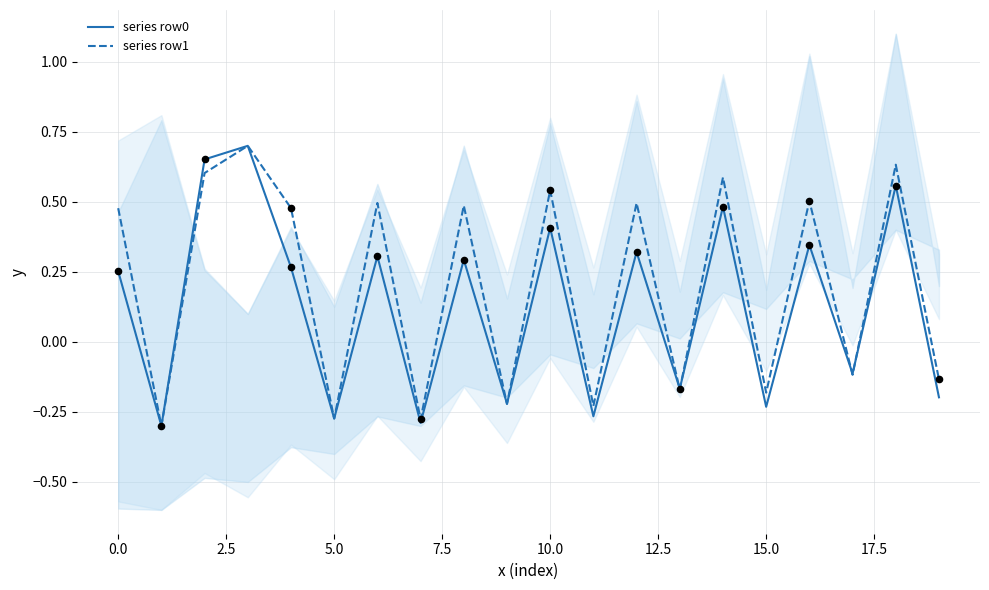

True or false: series row0 has a value of 0.4 at 10.0.

True